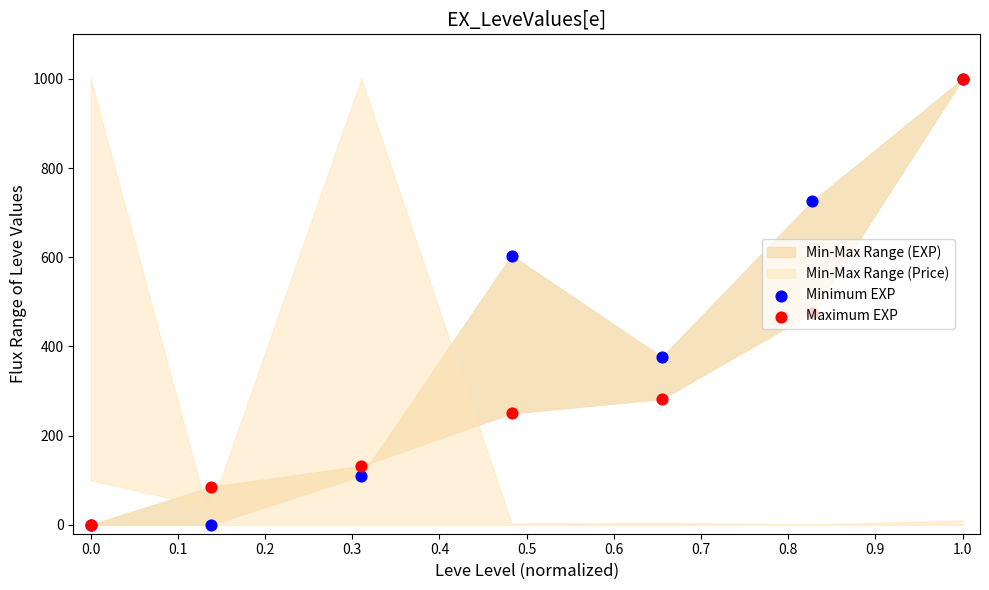

Which series contains the lowest Y value?

Maximum EXP